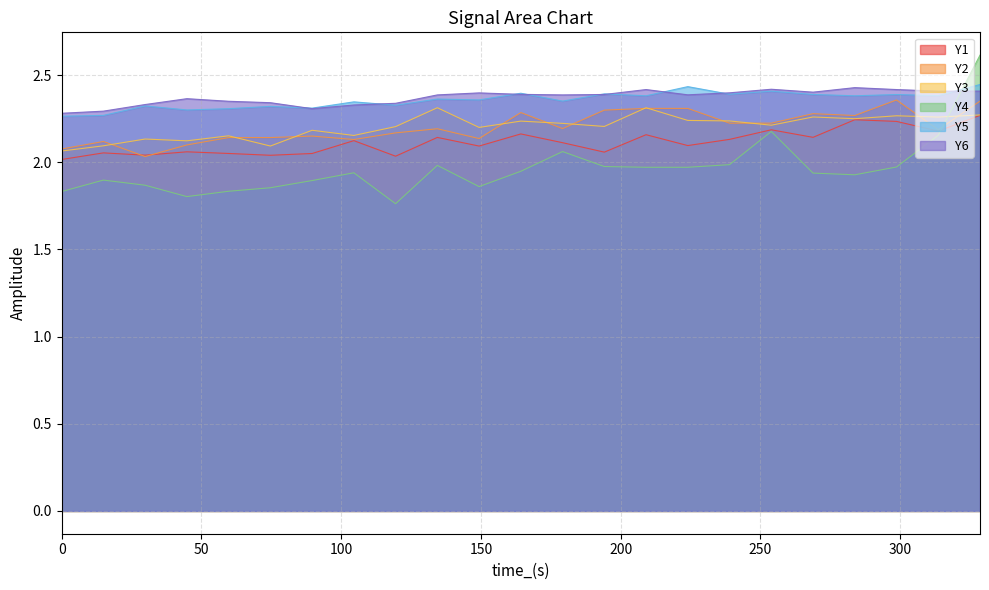

What is the total value across all series at 328.574?

14.4